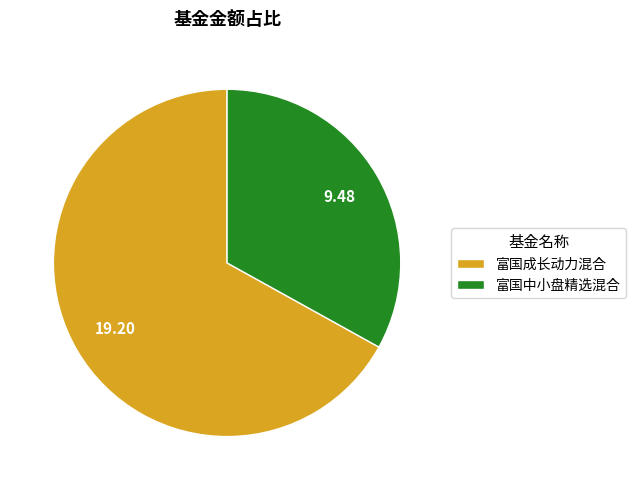

How many slices are in this pie chart?

2